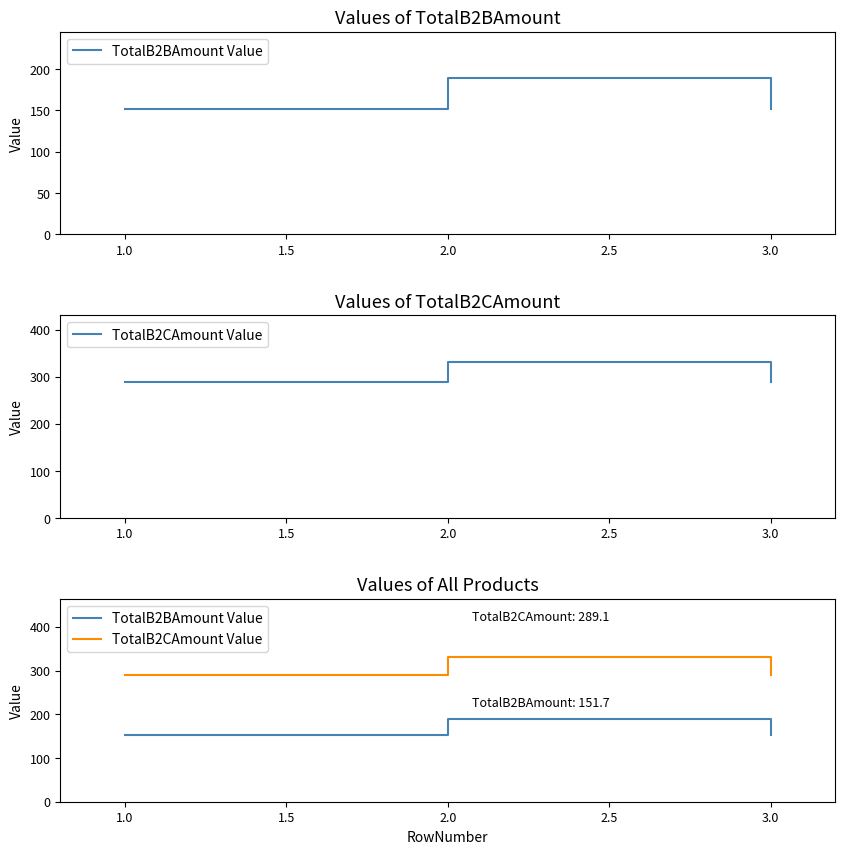

List the series in order of their overall mean, highest first.

TotalB2CAmount Value, TotalB2BAmount Value